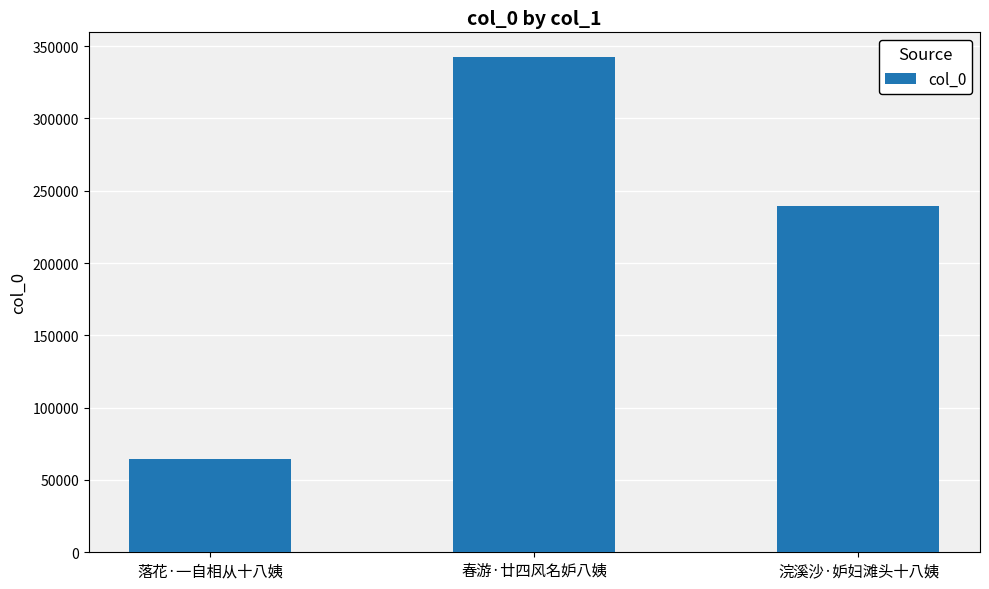

What position from the right is 浣溪沙·妒妇滩头十八姨?

1